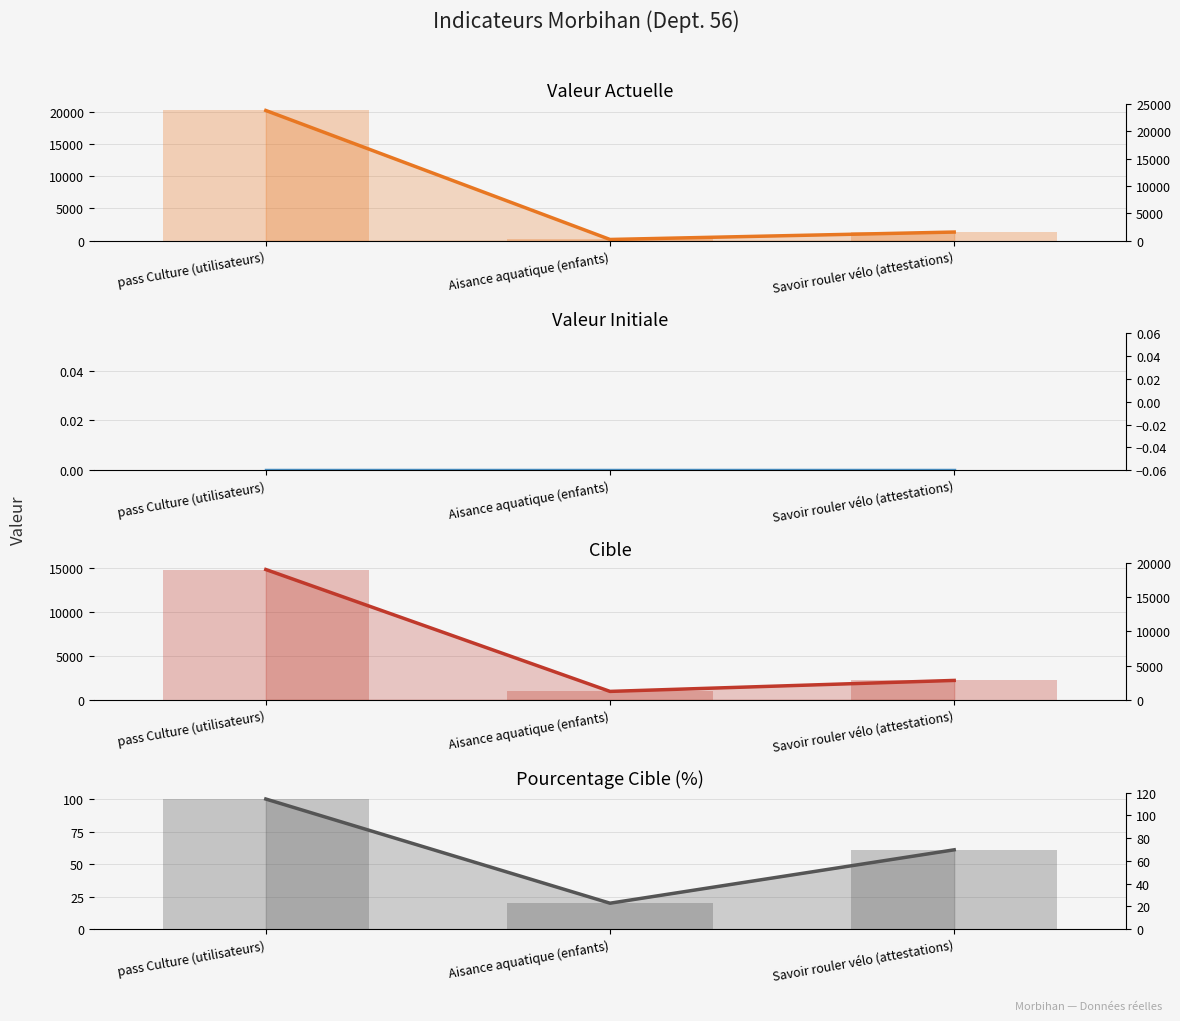

Rank the series by their maximum value, from highest to lowest.

valeur_actuelle, cible, pourcentage_cible, valeur_initiale